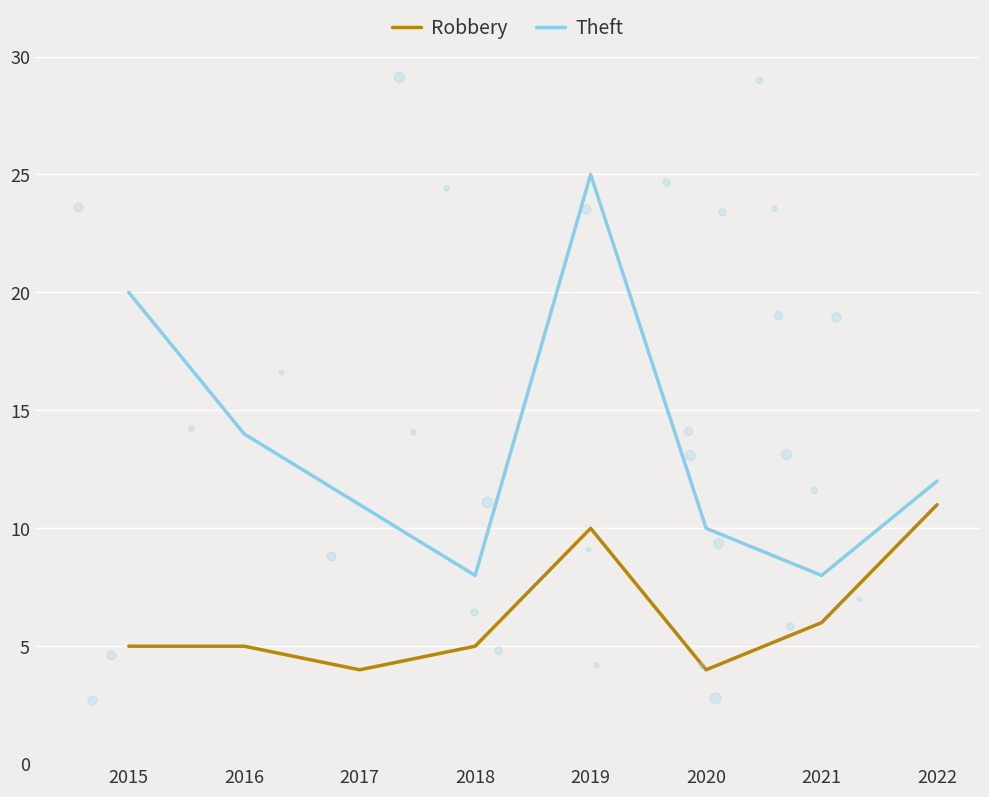

True or false: Robbery and Theft cross at least once.

False